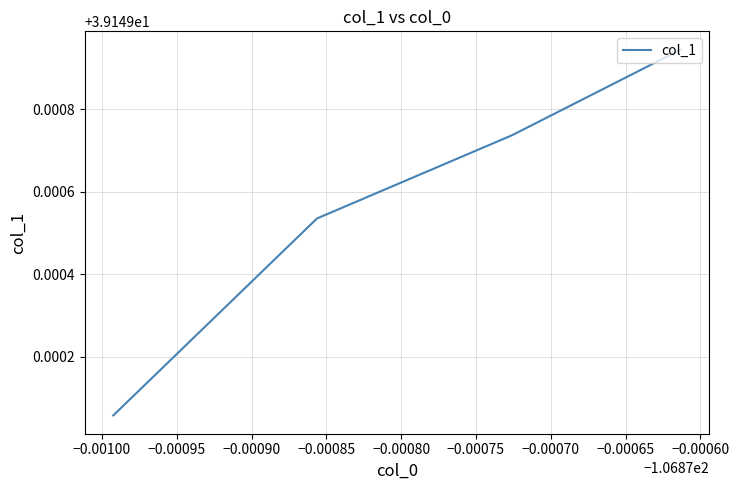

What is the sum of all values?

156.6